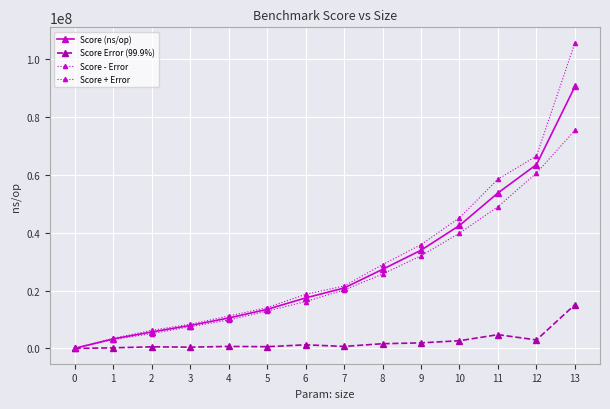

Which series changed the most between 0 and 10?

Score + Error